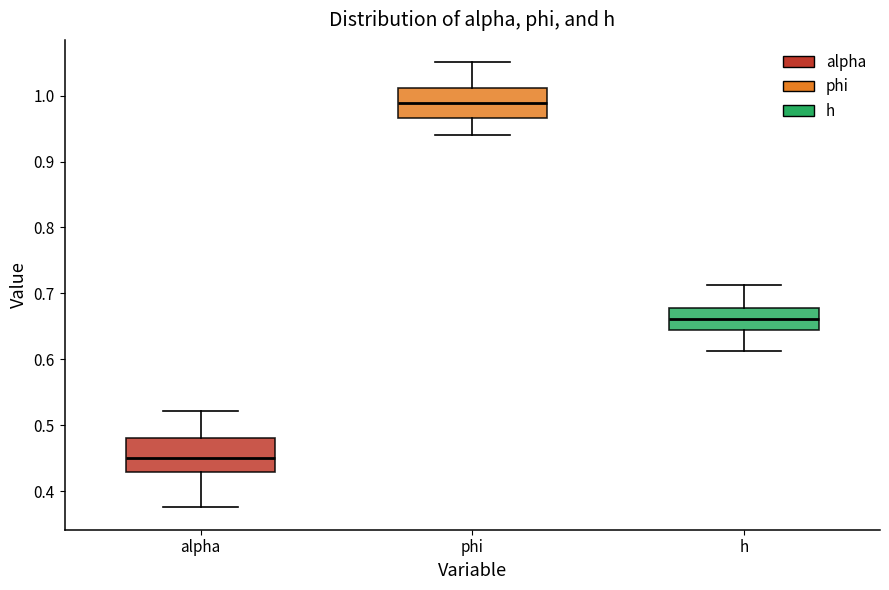

Where does the median line of the box for h sit on the y-axis? The values are not printed on the chart, so give them approximately, as read against the axis.

0.66